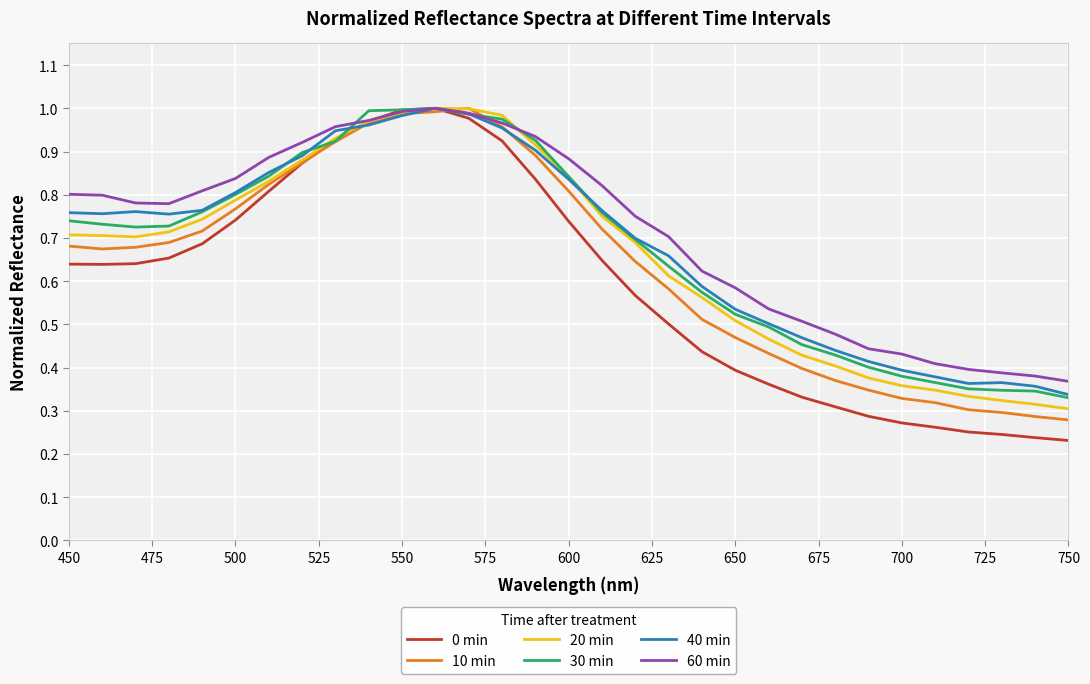

Does the chart display data point markers on the line(s)?

No